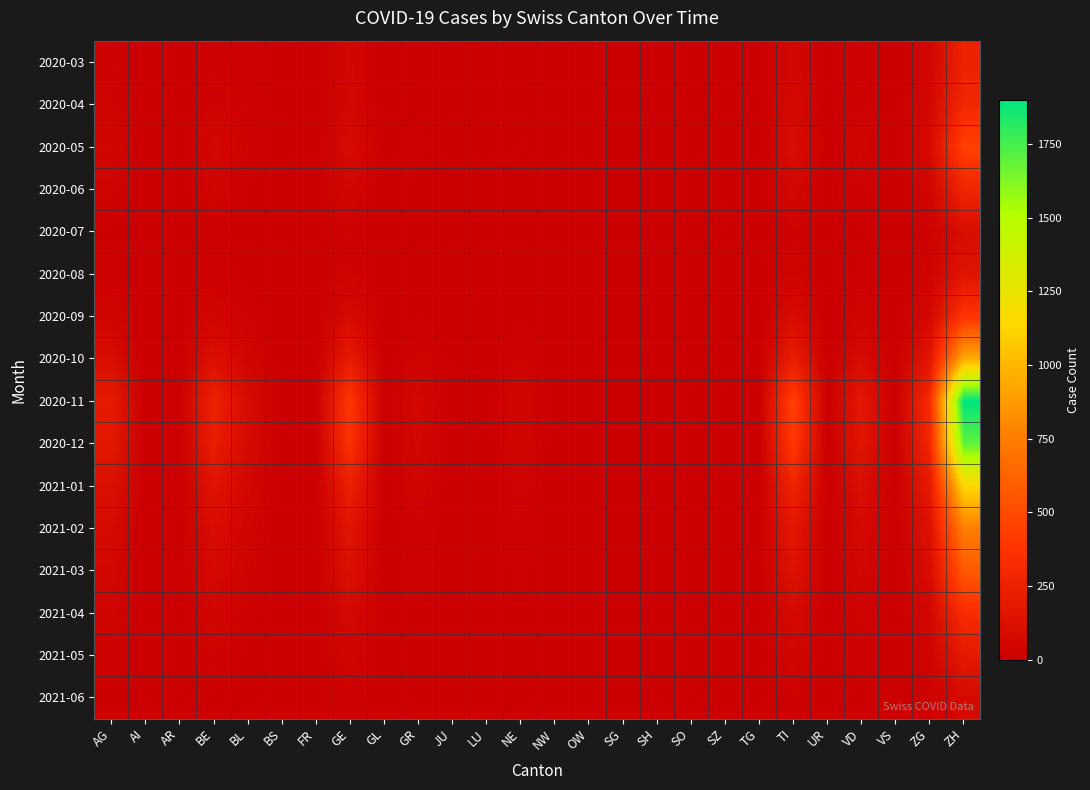

Reading left to right, transcribe all the data shown in this chart.

2020-03: AG=23	AI=0	AR=0	BE=18	BL=16	BS=0	FR=0	GE=54	GL=0	GR=9	JU=0	LU=0	NE=6	NW=0	OW=0	SG=0	SH=0	SO=0	SZ=0	TG=0	TI=61	UR=0	VD=23	VS=0	ZG=46	ZH=255
2020-04: AG=27	AI=0	AR=0	BE=26	BL=18	BS=0	FR=0	GE=58	GL=0	GR=11	JU=0	LU=0	NE=9	NW=0	OW=0	SG=0	SH=0	SO=0	SZ=0	TG=0	TI=73	UR=0	VD=24	VS=0	ZG=57	ZH=294
2020-05: AG=50	AI=0	AR=0	BE=60	BL=20	BS=0	FR=0	GE=90	GL=0	GR=15	JU=0	LU=0	NE=12	NW=0	OW=0	SG=0	SH=0	SO=0	SZ=0	TG=0	TI=100	UR=0	VD=40	VS=0	ZG=80	ZH=450
2020-06: AG=30	AI=0	AR=0	BE=35	BL=10	BS=0	FR=0	GE=50	GL=0	GR=8	JU=0	LU=0	NE=7	NW=0	OW=0	SG=0	SH=0	SO=0	SZ=0	TG=0	TI=60	UR=0	VD=25	VS=0	ZG=45	ZH=280
2020-07: AG=10	AI=0	AR=0	BE=12	BL=5	BS=0	FR=0	GE=20	GL=0	GR=3	JU=0	LU=0	NE=3	NW=0	OW=0	SG=0	SH=0	SO=0	SZ=0	TG=0	TI=25	UR=0	VD=10	VS=0	ZG=18	ZH=100
2020-08: AG=15	AI=0	AR=0	BE=18	BL=8	BS=0	FR=0	GE=30	GL=0	GR=5	JU=0	LU=0	NE=4	NW=0	OW=0	SG=0	SH=0	SO=0	SZ=0	TG=0	TI=35	UR=0	VD=14	VS=0	ZG=25	ZH=150
2020-09: AG=40	AI=0	AR=0	BE=50	BL=18	BS=0	FR=0	GE=80	GL=0	GR=12	JU=0	LU=0	NE=10	NW=0	OW=0	SG=0	SH=0	SO=0	SZ=0	TG=0	TI=90	UR=0	VD=35	VS=0	ZG=65	ZH=380
2020-10: AG=100	AI=0	AR=0	BE=120	BL=45	BS=0	FR=0	GE=200	GL=0	GR=30	JU=0	LU=0	NE=25	NW=0	OW=0	SG=0	SH=0	SO=0	SZ=0	TG=0	TI=220	UR=0	VD=90	VS=0	ZG=160	ZH=950
2020-11: AG=200	AI=0	AR=0	BE=250	BL=90	BS=0	FR=0	GE=400	GL=0	GR=60	JU=0	LU=0	NE=50	NW=0	OW=0	SG=0	SH=0	SO=0	SZ=0	TG=0	TI=450	UR=0	VD=180	VS=0	ZG=320	ZH=1900
2020-12: AG=180	AI=0	AR=0	BE=220	BL=80	BS=0	FR=0	GE=360	GL=0	GR=54	JU=0	LU=0	NE=45	NW=0	OW=0	SG=0	SH=0	SO=0	SZ=0	TG=0	TI=400	UR=0	VD=160	VS=0	ZG=290	ZH=1700
2021-01: AG=120	AI=0	AR=0	BE=150	BL=55	BS=0	FR=0	GE=240	GL=0	GR=36	JU=0	LU=0	NE=30	NW=0	OW=0	SG=0	SH=0	SO=0	SZ=0	TG=0	TI=270	UR=0	VD=108	VS=0	ZG=195	ZH=1140
2021-02: AG=80	AI=0	AR=0	BE=100	BL=36	BS=0	FR=0	GE=160	GL=0	GR=24	JU=0	LU=0	NE=20	NW=0	OW=0	SG=0	SH=0	SO=0	SZ=0	TG=0	TI=180	UR=0	VD=72	VS=0	ZG=130	ZH=760
2021-03: AG=60	AI=0	AR=0	BE=75	BL=27	BS=0	FR=0	GE=120	GL=0	GR=18	JU=0	LU=0	NE=15	NW=0	OW=0	SG=0	SH=0	SO=0	SZ=0	TG=0	TI=135	UR=0	VD=54	VS=0	ZG=97	ZH=570
2021-04: AG=35	AI=0	AR=0	BE=44	BL=16	BS=0	FR=0	GE=70	GL=0	GR=10	JU=0	LU=0	NE=9	NW=0	OW=0	SG=0	SH=0	SO=0	SZ=0	TG=0	TI=79	UR=0	VD=31	VS=0	ZG=57	ZH=333
2021-05: AG=20	AI=0	AR=0	BE=25	BL=9	BS=0	FR=0	GE=40	GL=0	GR=6	JU=0	LU=0	NE=5	NW=0	OW=0	SG=0	SH=0	SO=0	SZ=0	TG=0	TI=45	UR=0	VD=18	VS=0	ZG=32	ZH=190
2021-06: AG=8	AI=0	AR=0	BE=10	BL=3	BS=0	FR=0	GE=16	GL=0	GR=2	JU=0	LU=0	NE=2	NW=0	OW=0	SG=0	SH=0	SO=0	SZ=0	TG=0	TI=18	UR=0	VD=7	VS=0	ZG=13	ZH=76